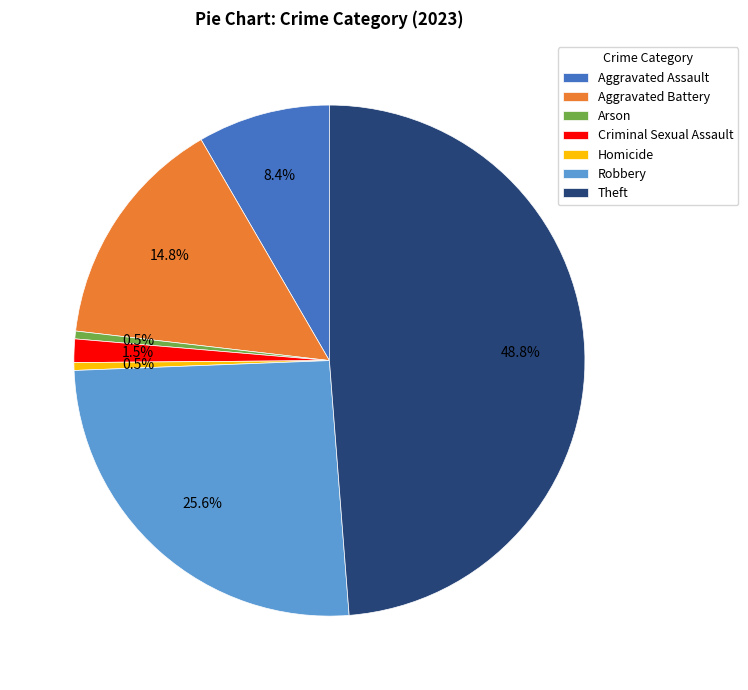

Which slice is the largest?

Theft